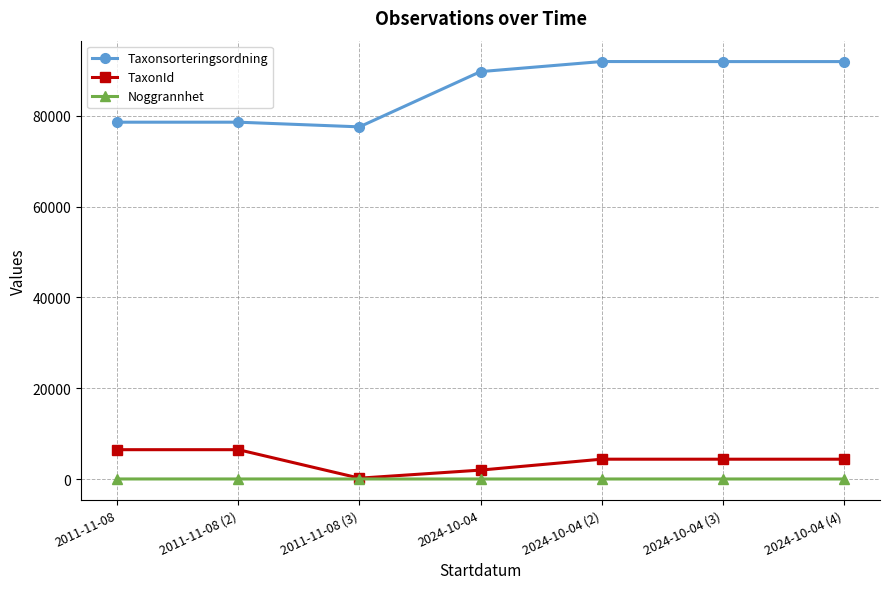

How many distinct data groups are displayed?

3